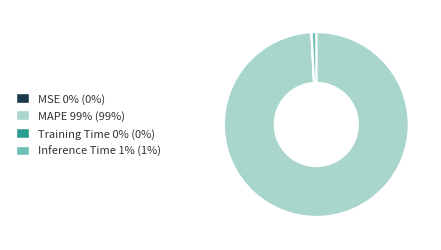

The Inference Time slice represents 11% of the pie. True or false?

False